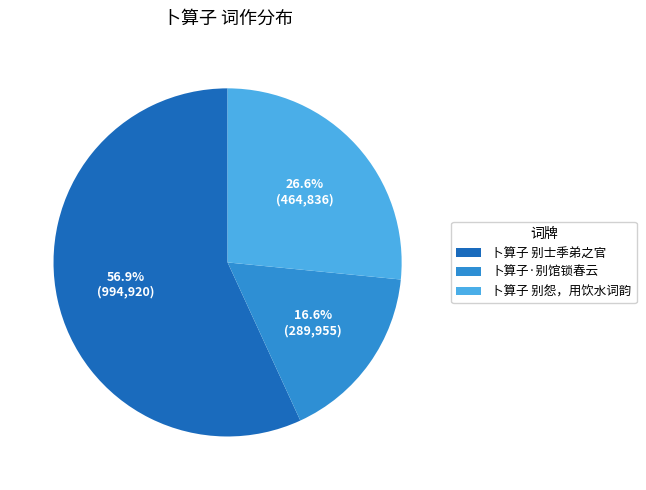

Which category has the biggest portion of the pie?

卜算子 别士季弟之官